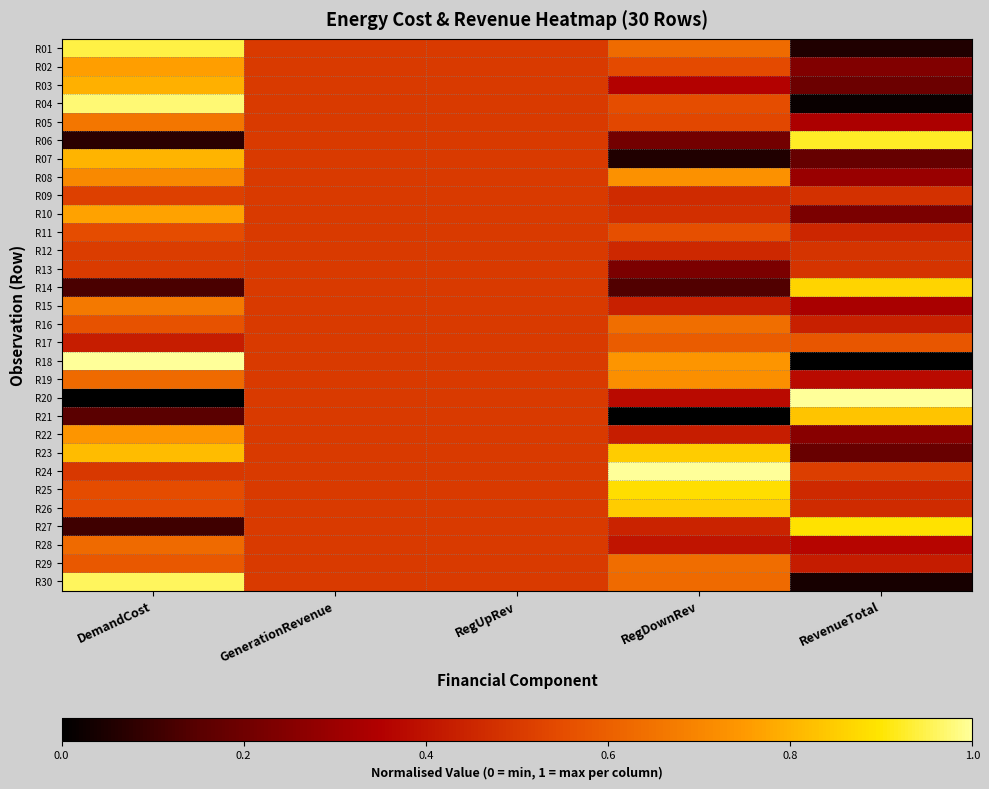

Which label corresponds to the largest value in the chart?

DemandCost